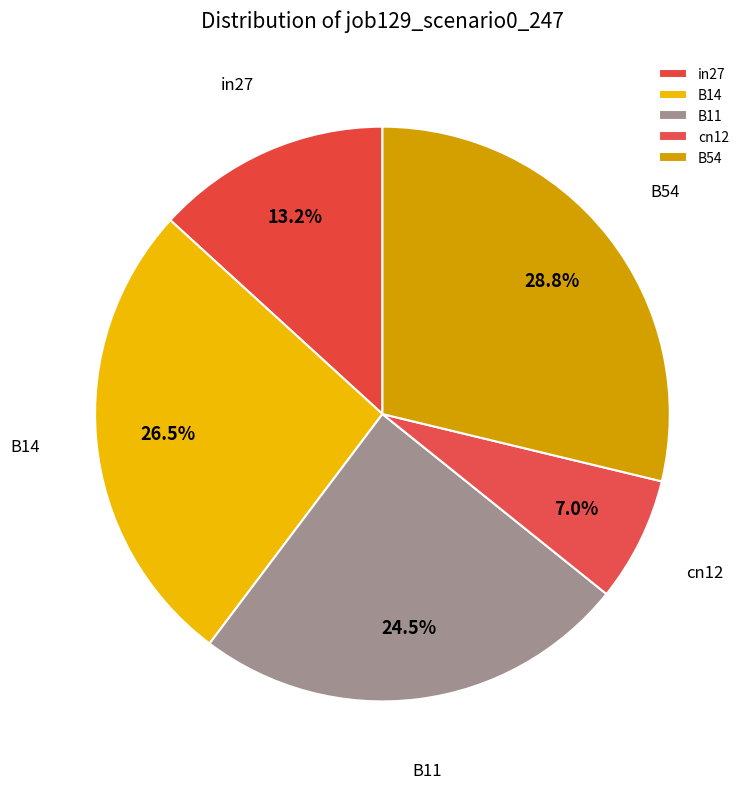

To the nearest percent, what is the combined percentage of B11 and B54?

53%